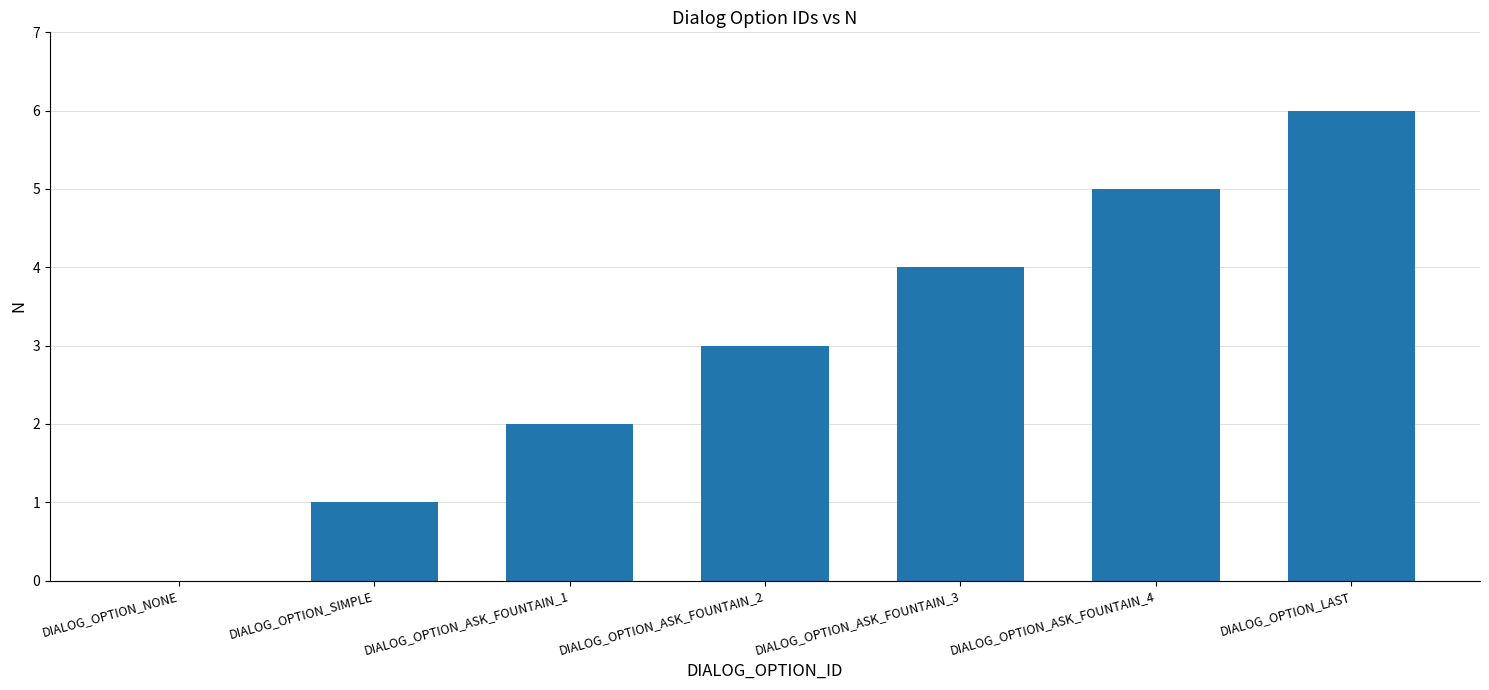

How many values are between 1 and 5?

5